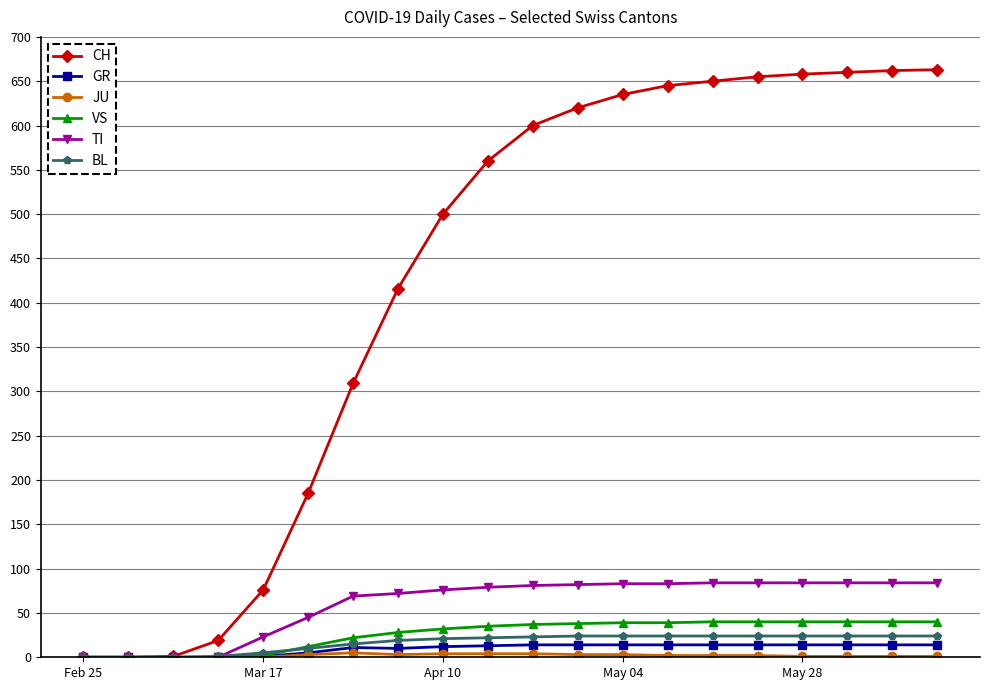

At how many categories does at least one series exceed 199?

14